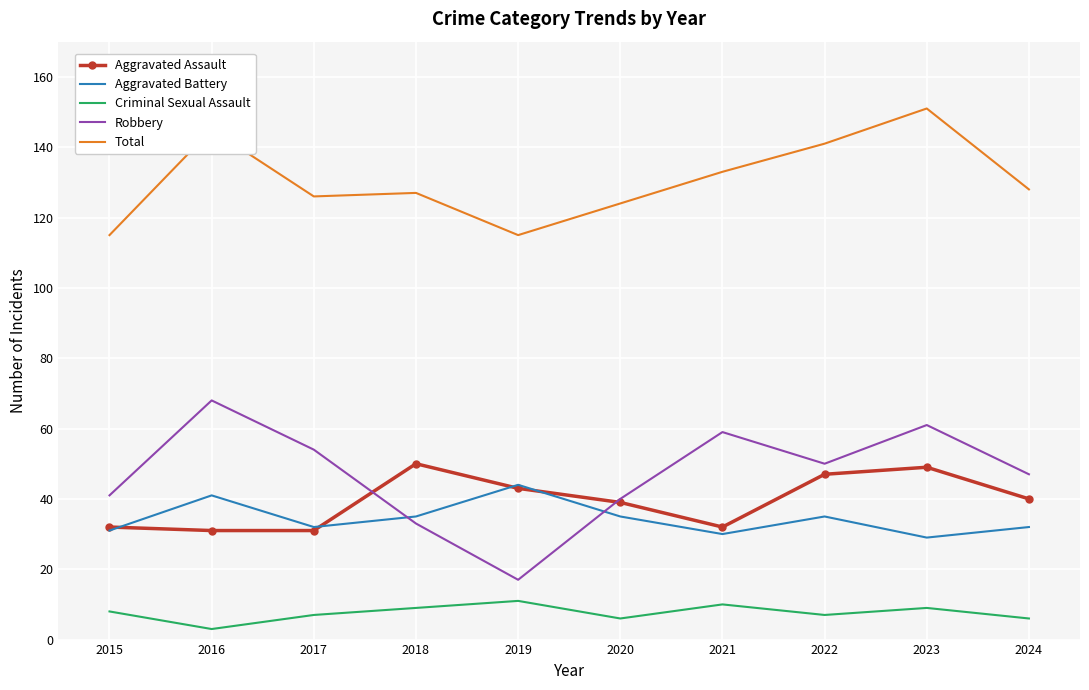

Is the value of Aggravated Assault at 2021 greater than the value of Criminal Sexual Assault at 2016?

Yes